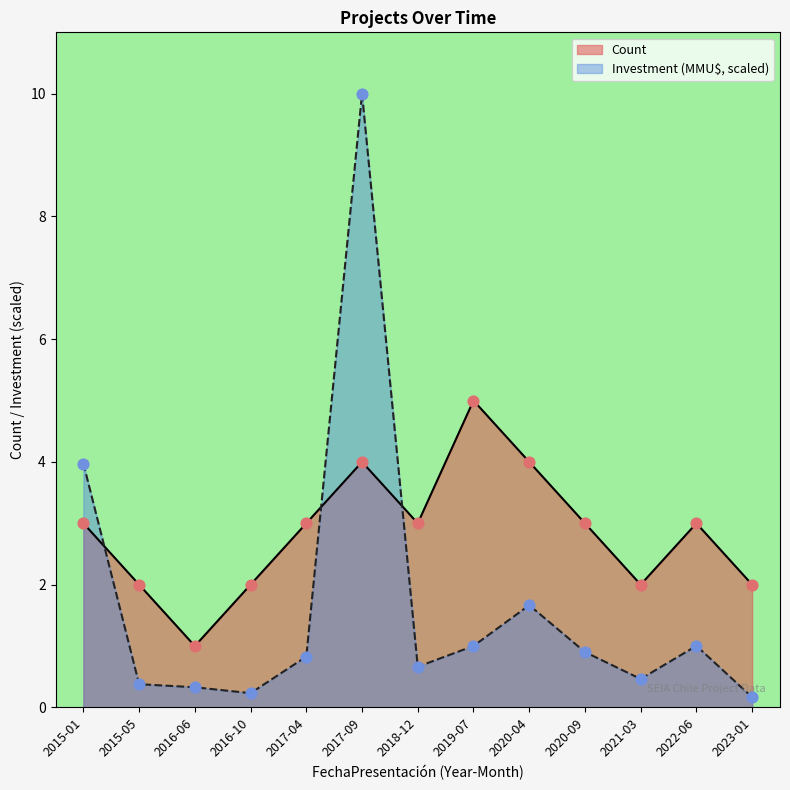

Which series reaches the maximum Y coordinate?

Investment